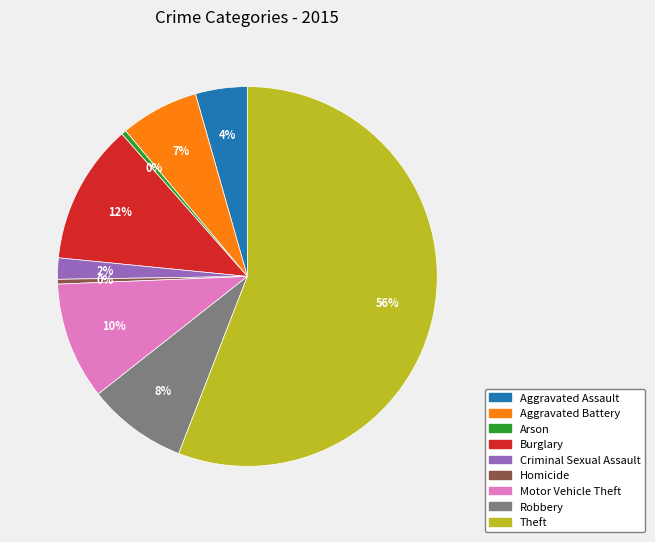

Between Motor Vehicle Theft and Aggravated Assault, which is larger?

Motor Vehicle Theft